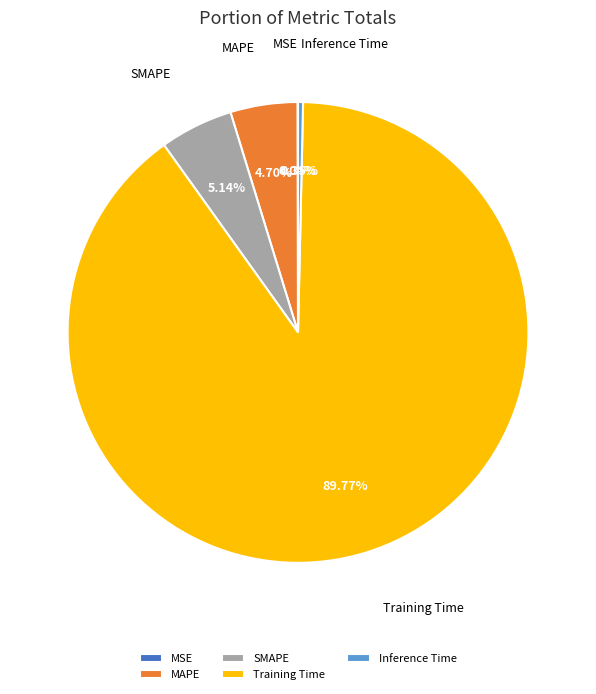

To the nearest percent, what is the average slice percentage?

20%